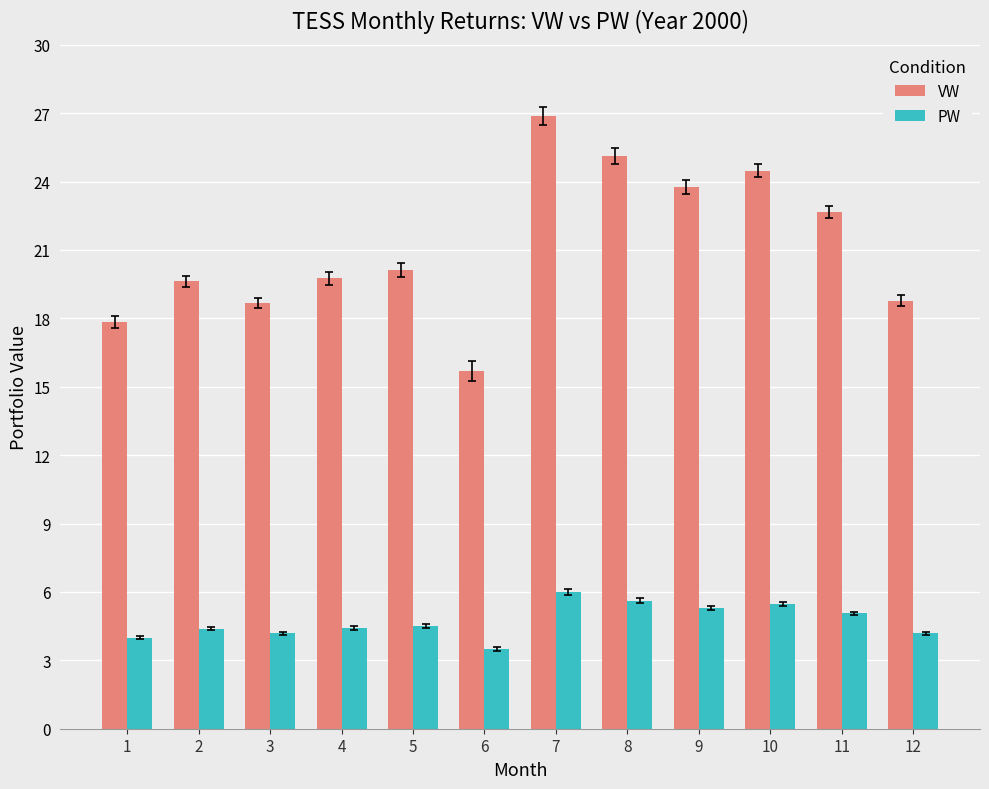

Which series has the widest spread of values?

VW